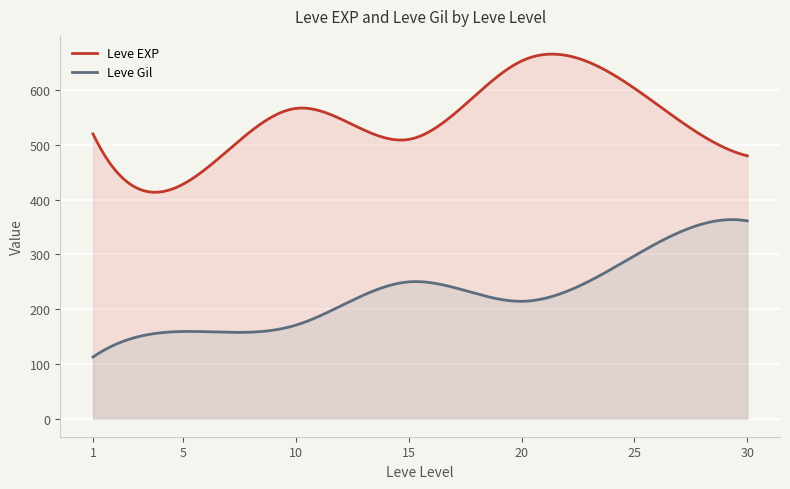

What is the greatest value displayed?

665.8